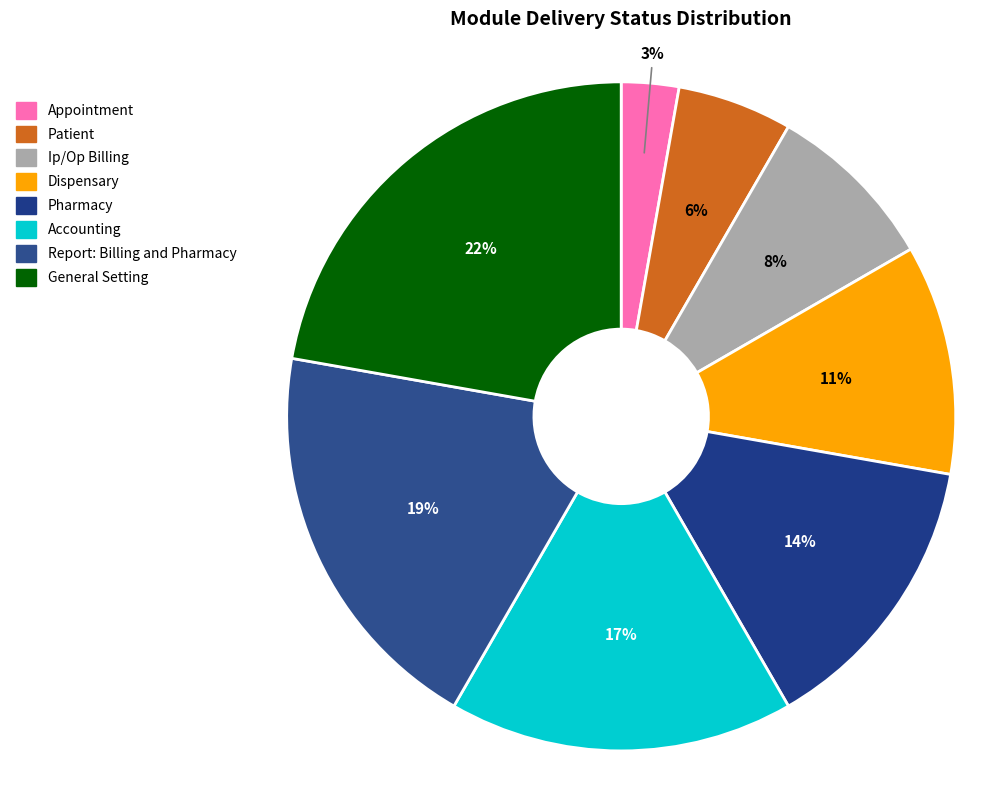

The Dispensary slice represents 3% of the pie. True or false?

False